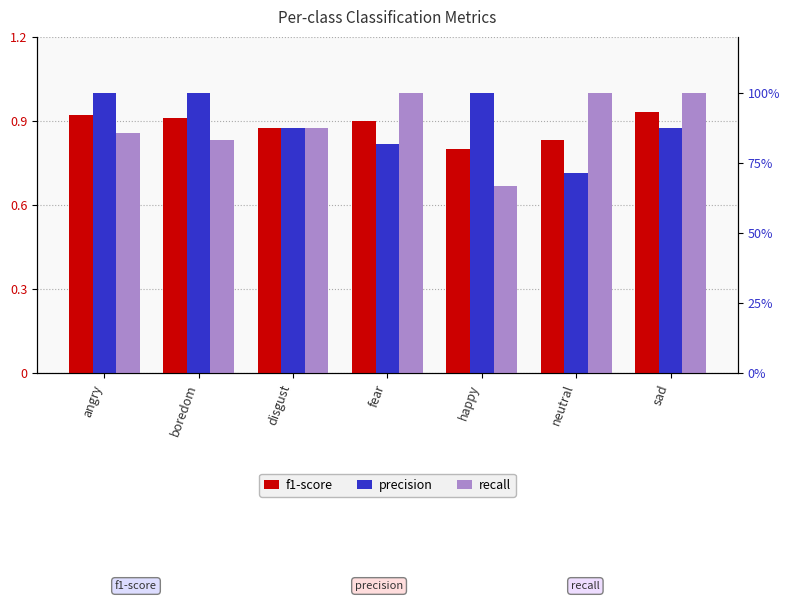

What is the approximate value of recall at angry?

0.9